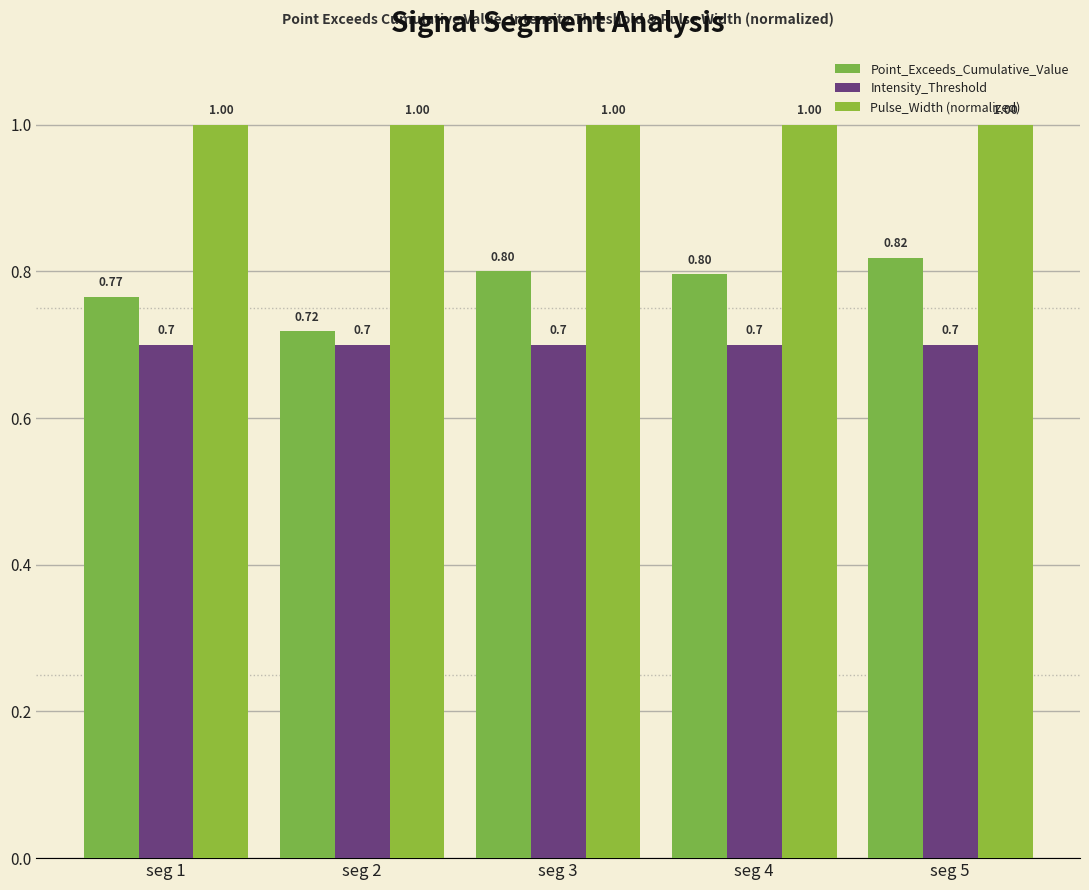

How many bars are there in each group?

3